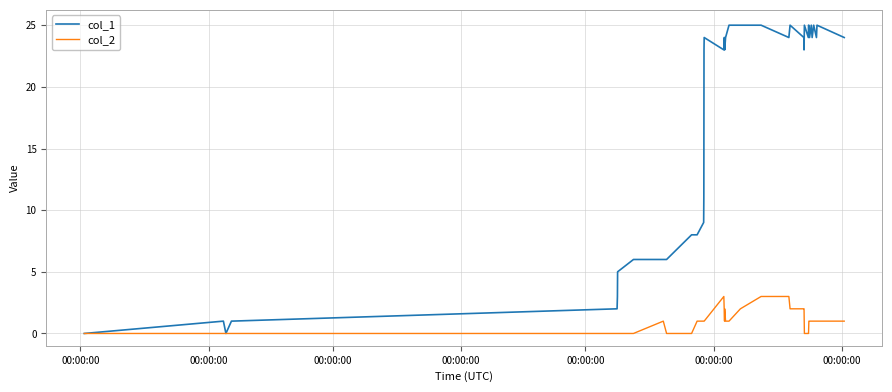

What is the difference between the maximum and minimum values in the col_1 series?

25